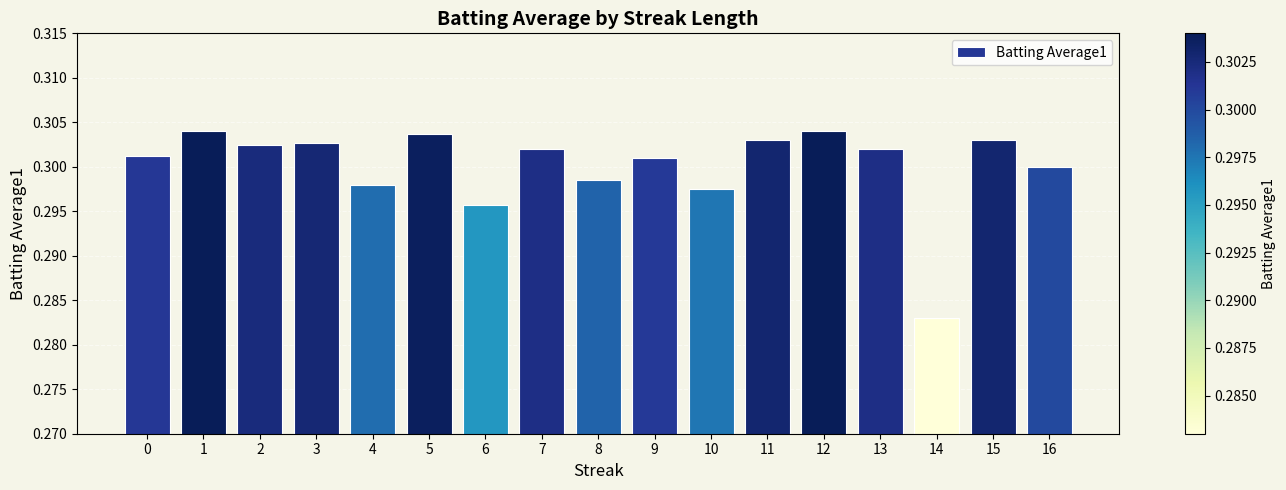

How many bars are there in total?

17